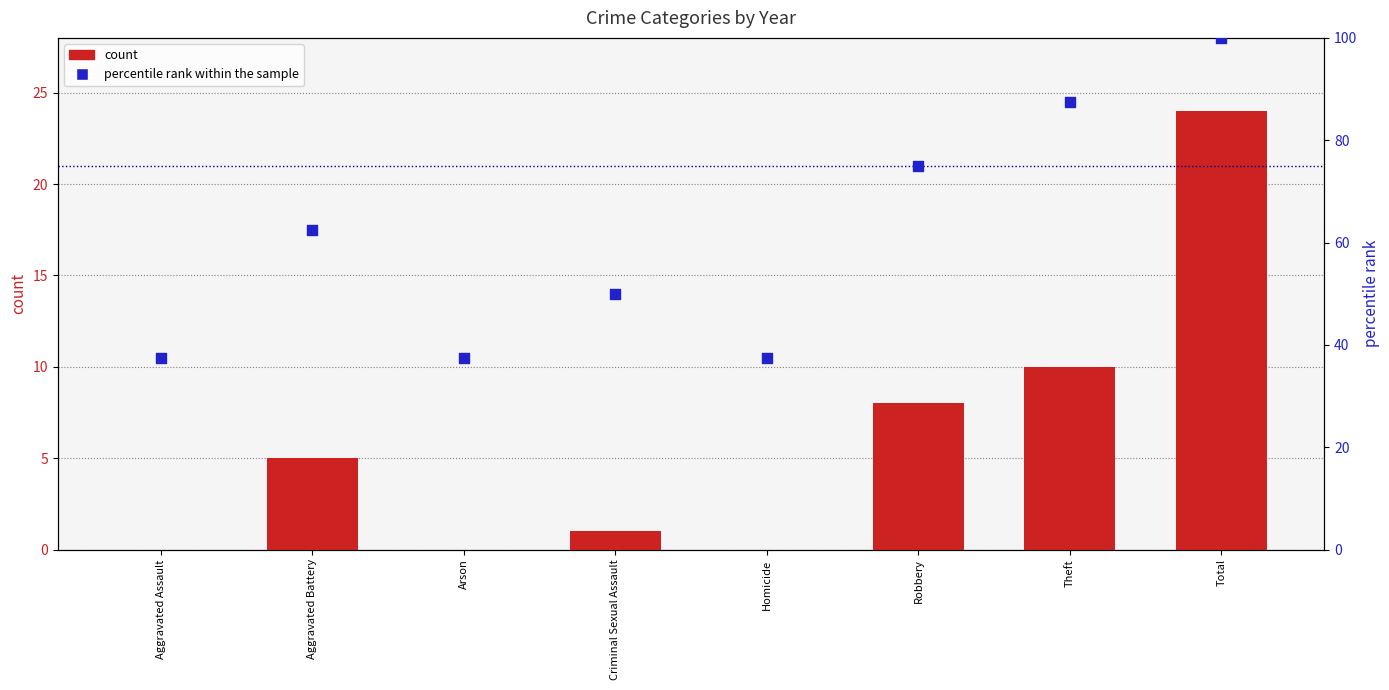

Is the value of count at Criminal Sexual Assault greater than the value of percentile rank within the sample at Aggravated Battery?

No